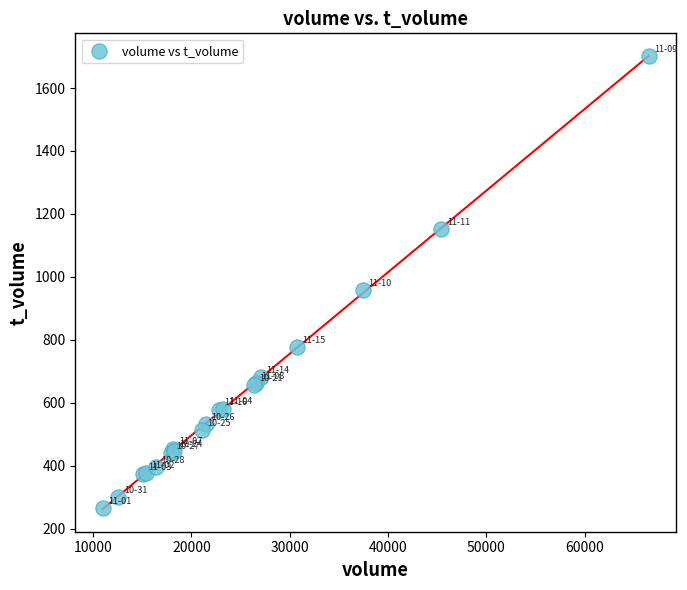

What Y value in the scatter plot is closest to 984?

957